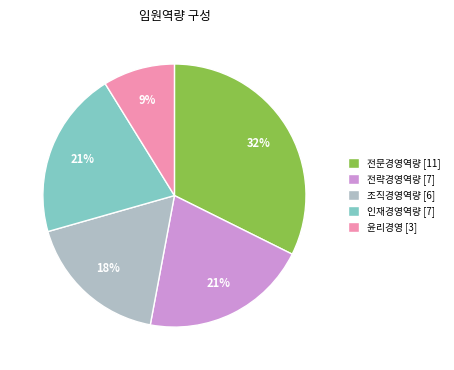

To the nearest percent, what percentage of the pie is 인재경영역량 [7]?

21%